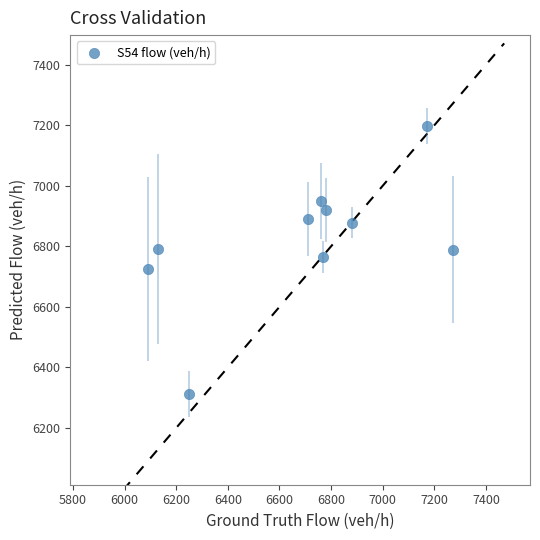

What is the average Y value?

6821.5